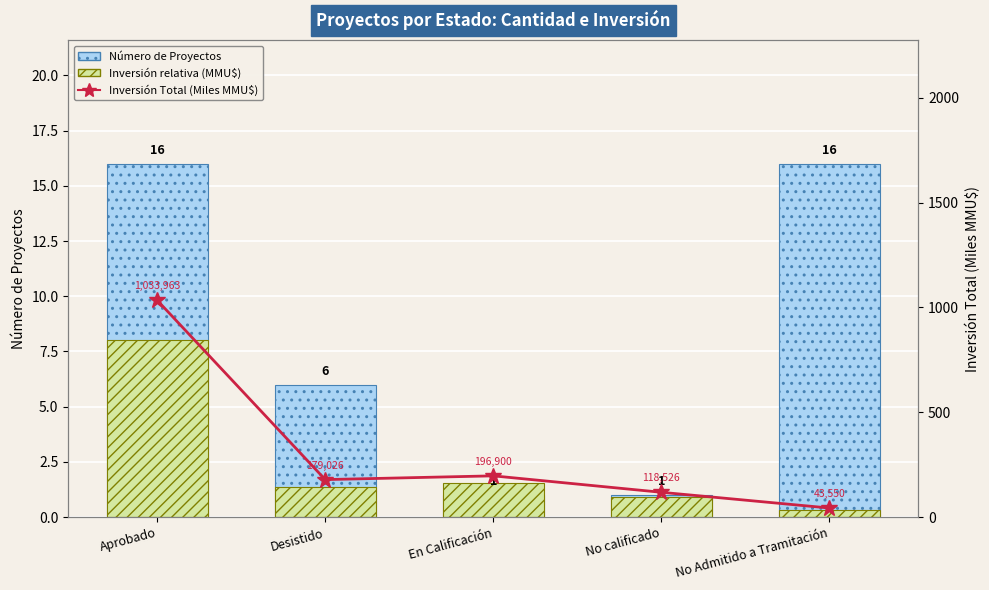

The value of Número de Proyectos at No Admitido a Tramitación is 16.0. True or false?

True